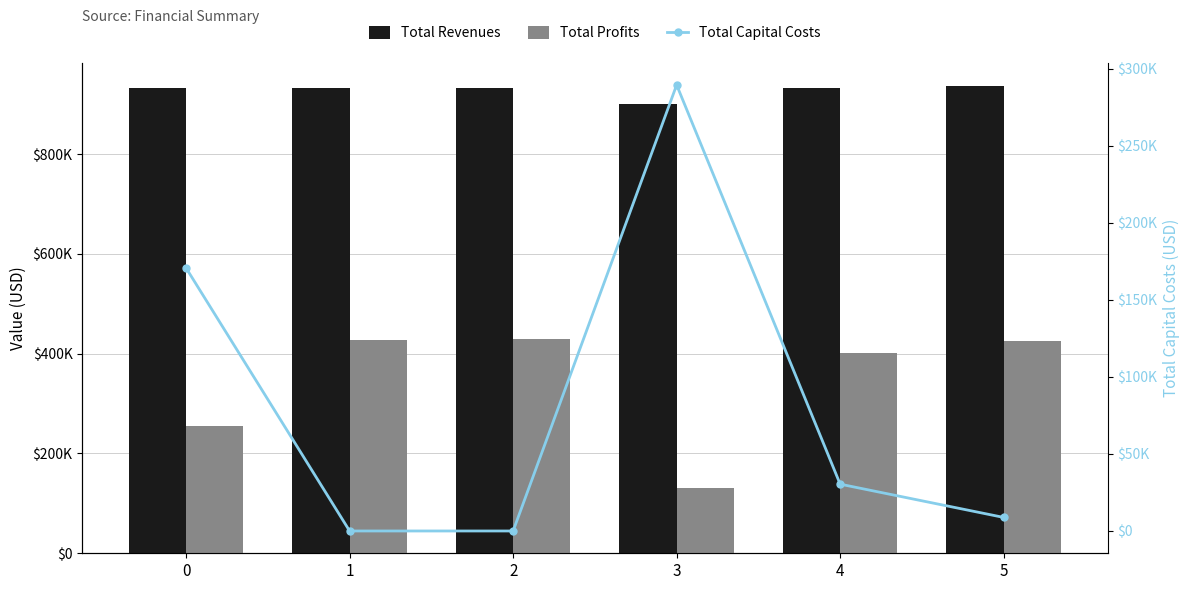

Count the number of data series in this chart.

3